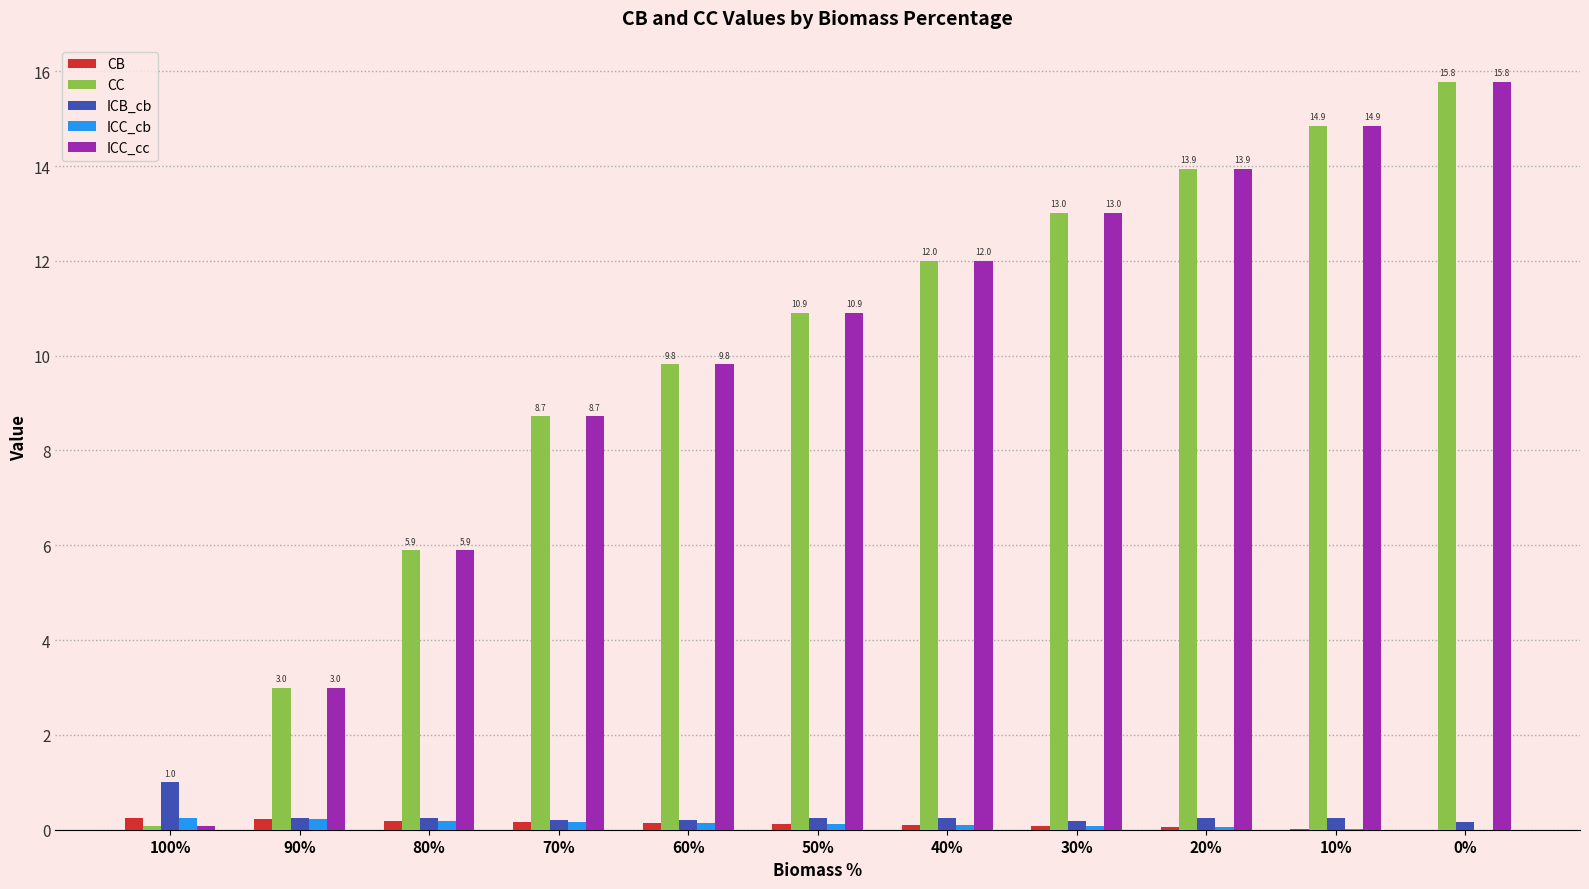

At which label does ICB_cb reach its peak?

100%